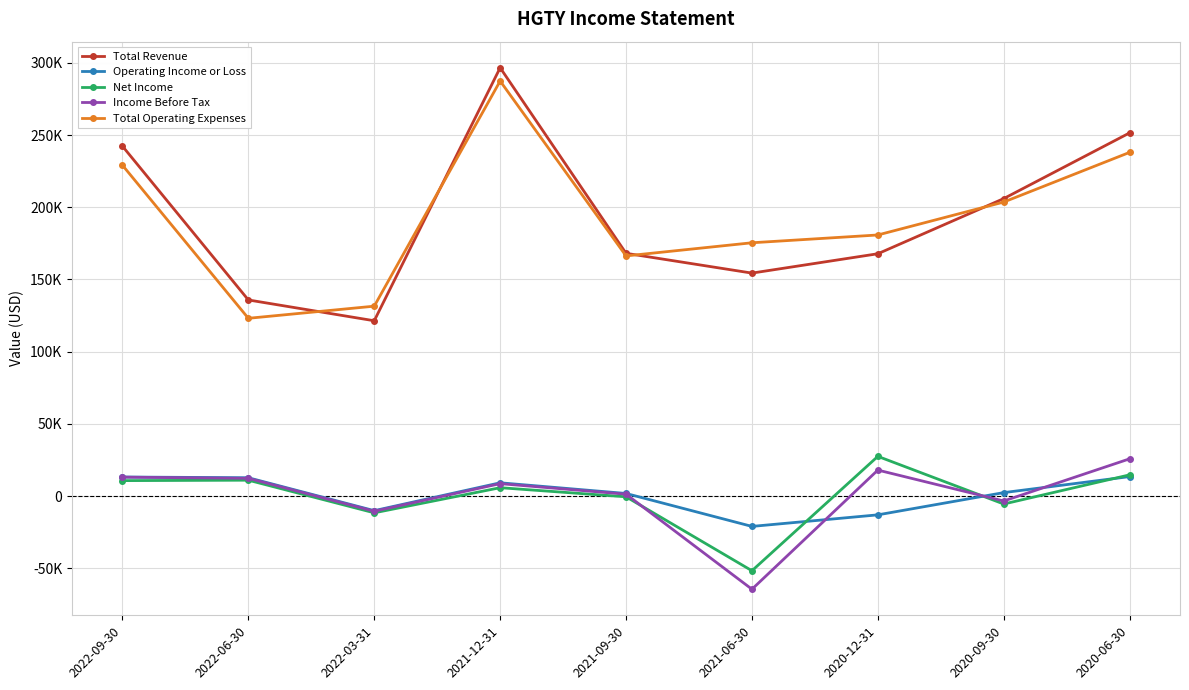

At how many categories does at least one series exceed 226305?

3